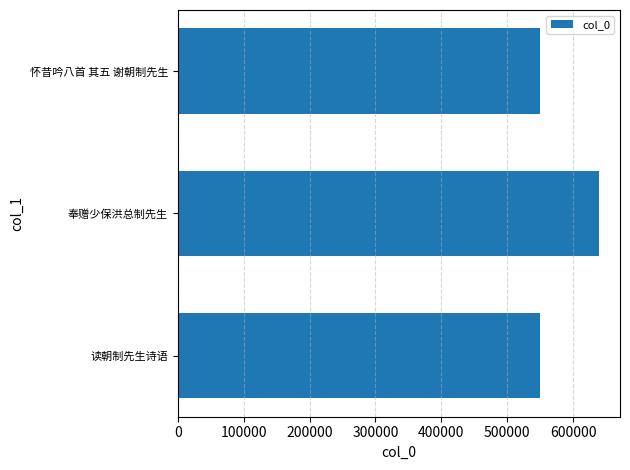

Is it true that the value at 奉赠少保洪总制先生 is 1140983?

False